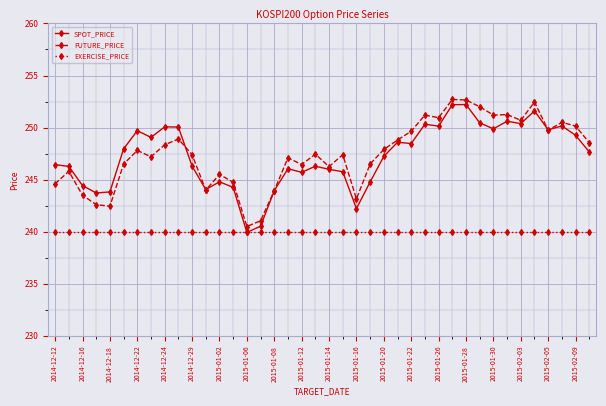

List the series in order of their peak value, highest first.

FUTURE_PRICE, SPOT_PRICE, EXERCISE_PRICE